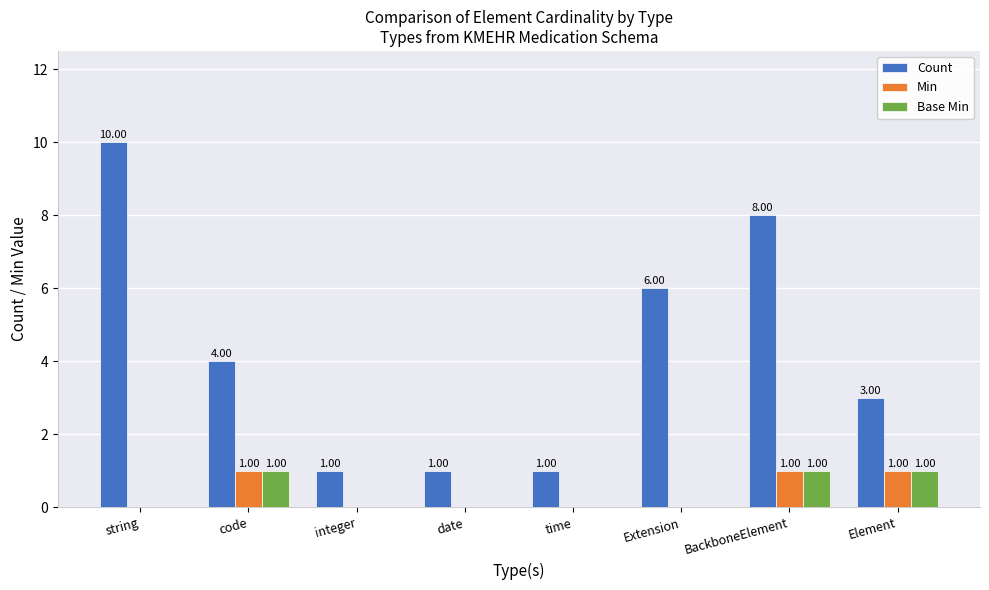

Does the chart contain stacked bars?

No